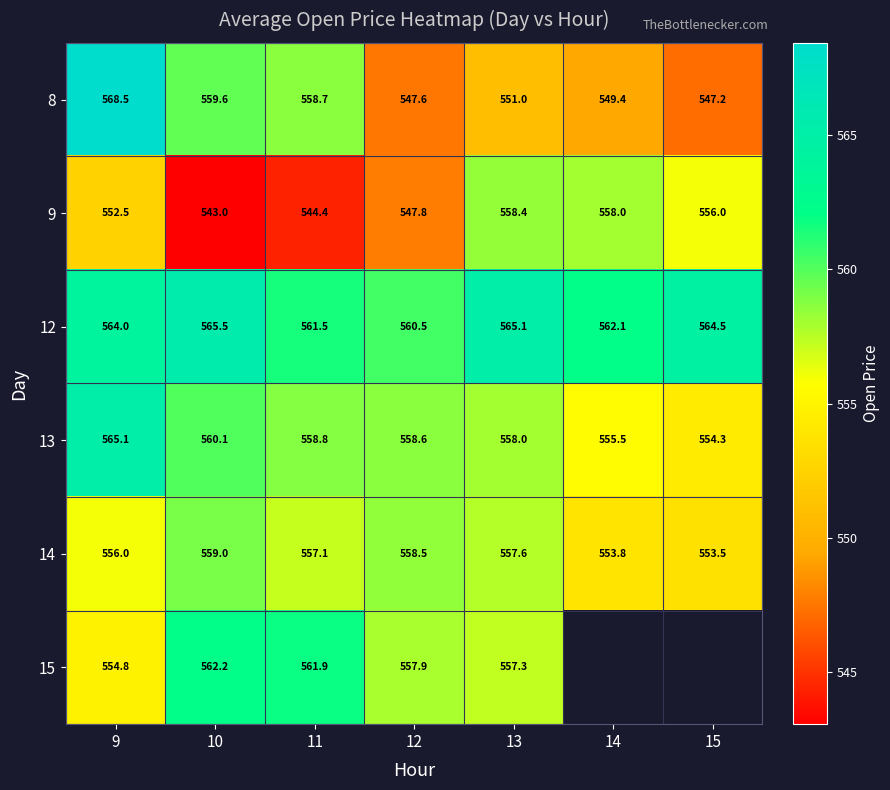

What is the difference between the second highest and second lowest values in the 13 series?

4.6